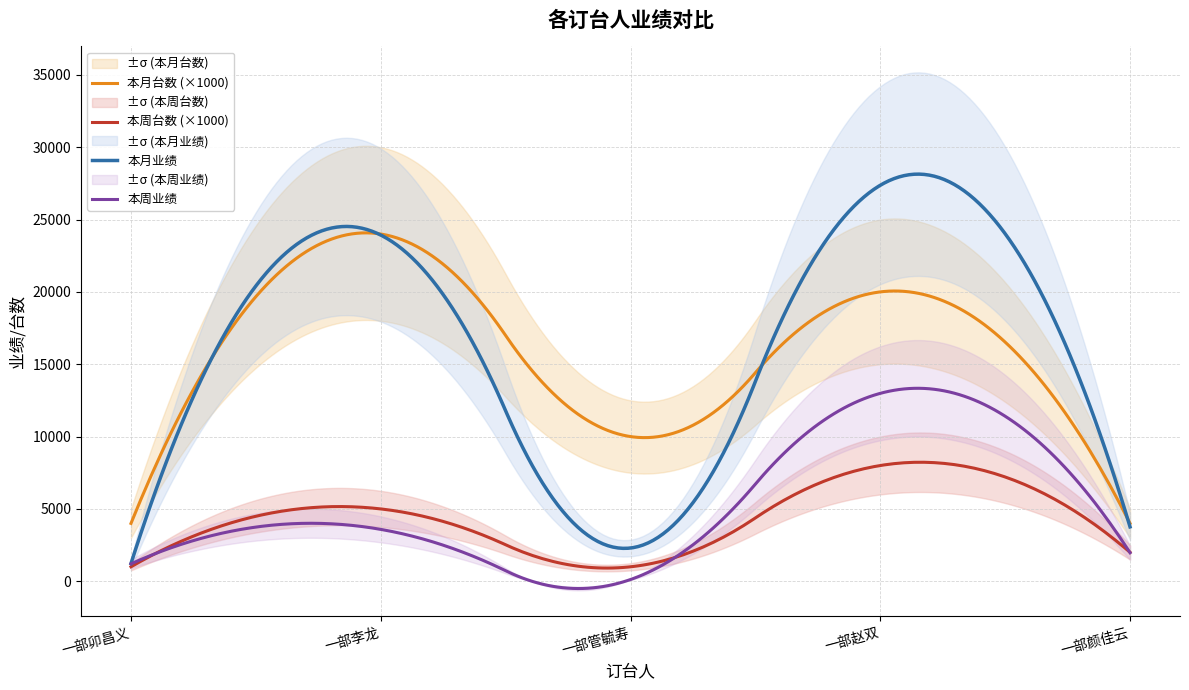

What position from the right is 一部卯昌义?

5